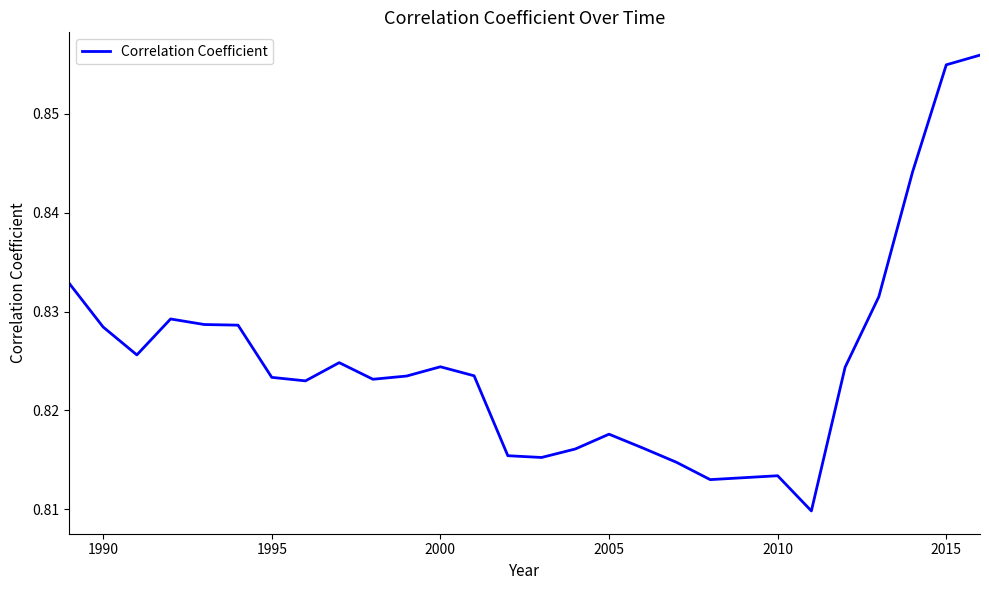

Is this an area chart (filled region under the line)?

No